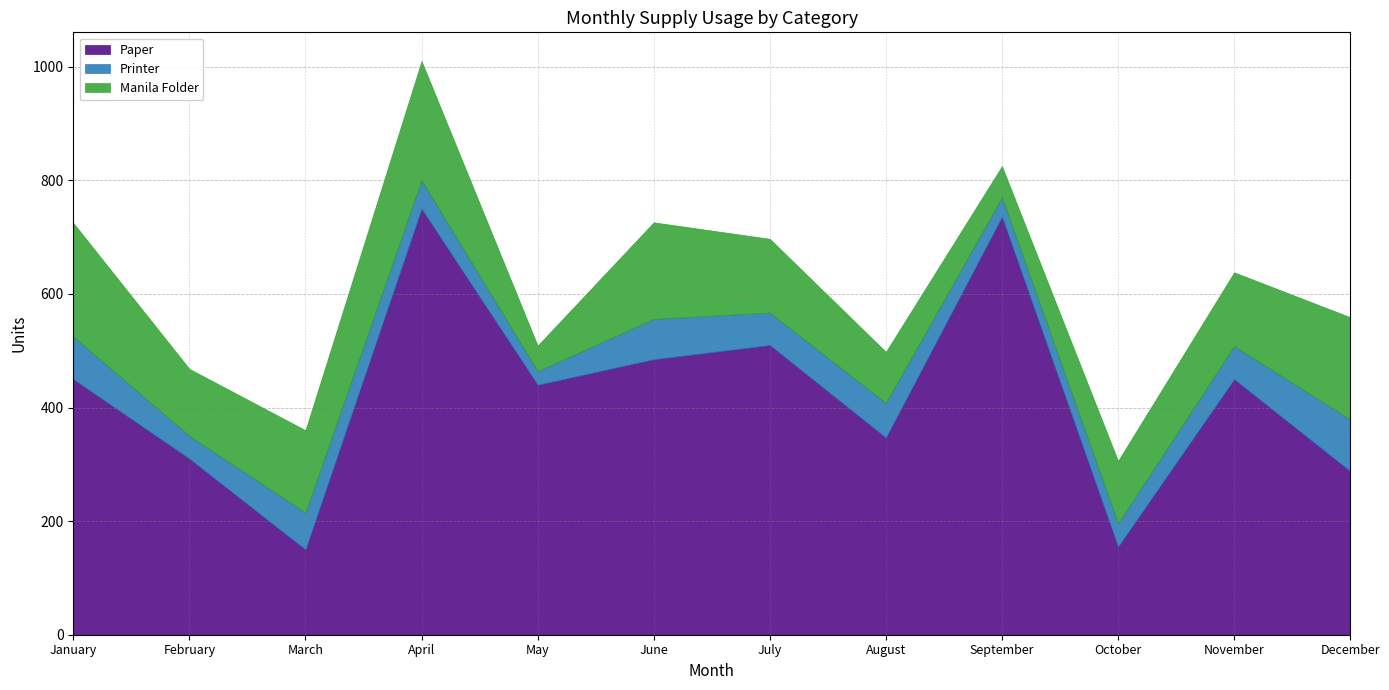

What is the difference between the second highest and minimum values in the Manila Folder series?

155